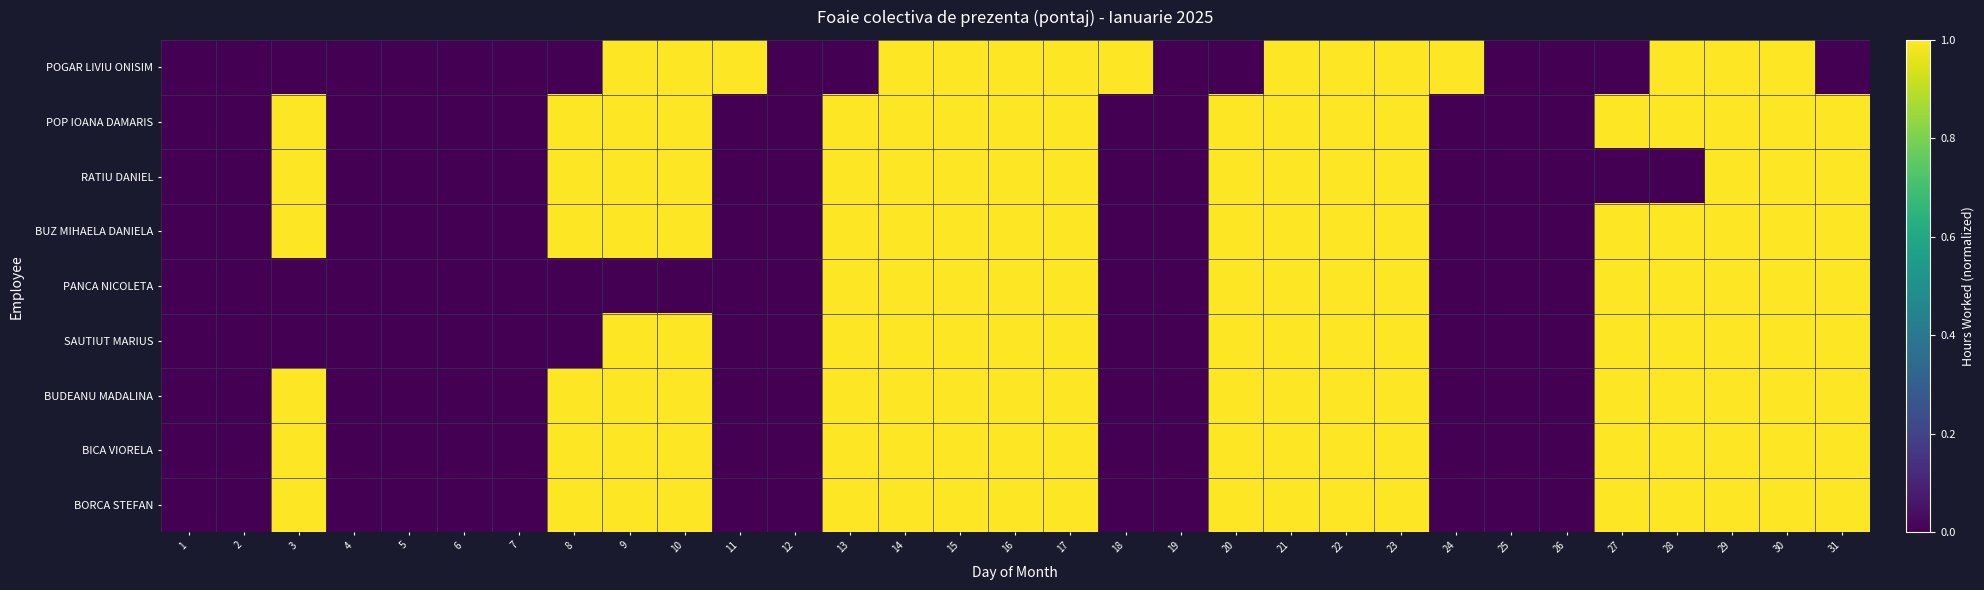

Reading left to right, transcribe all the data shown in this chart.

POGAR LIVIU ONISIM: 1=0	2=0	3=0	4=0	5=0	6=0	7=0	8=0	9=1	10=1	11=1	12=0	13=0	14=1	15=1	16=1	17=1	18=1	19=0	20=0	21=1	22=1	23=1	24=1	25=0	26=0	27=0	28=1	29=1	30=1	31=0
POP IOANA DAMARIS: 1=0	2=0	3=1	4=0	5=0	6=0	7=0	8=1	9=1	10=1	11=0	12=0	13=1	14=1	15=1	16=1	17=1	18=0	19=0	20=1	21=1	22=1	23=1	24=0	25=0	26=0	27=1	28=1	29=1	30=1	31=1
RATIU DANIEL: 1=0	2=0	3=1	4=0	5=0	6=0	7=0	8=1	9=1	10=1	11=0	12=0	13=1	14=1	15=1	16=1	17=1	18=0	19=0	20=1	21=1	22=1	23=1	24=0	25=0	26=0	27=0	28=0	29=1	30=1	31=1
BUZ MIHAELA DANIELA: 1=0	2=0	3=1	4=0	5=0	6=0	7=0	8=1	9=1	10=1	11=0	12=0	13=1	14=1	15=1	16=1	17=1	18=0	19=0	20=1	21=1	22=1	23=1	24=0	25=0	26=0	27=1	28=1	29=1	30=1	31=1
PANCA NICOLETA: 1=0	2=0	3=0	4=0	5=0	6=0	7=0	8=0	9=0	10=0	11=0	12=0	13=1	14=1	15=1	16=1	17=1	18=0	19=0	20=1	21=1	22=1	23=1	24=0	25=0	26=0	27=1	28=1	29=1	30=1	31=1
SAUTIUT MARIUS: 1=0	2=0	3=0	4=0	5=0	6=0	7=0	8=0	9=1	10=1	11=0	12=0	13=1	14=1	15=1	16=1	17=1	18=0	19=0	20=1	21=1	22=1	23=1	24=0	25=0	26=0	27=1	28=1	29=1	30=1	31=1
BUDEANU MADALINA: 1=0	2=0	3=1	4=0	5=0	6=0	7=0	8=1	9=1	10=1	11=0	12=0	13=1	14=1	15=1	16=1	17=1	18=0	19=0	20=1	21=1	22=1	23=1	24=0	25=0	26=0	27=1	28=1	29=1	30=1	31=1
BICA VIORELA: 1=0	2=0	3=1	4=0	5=0	6=0	7=0	8=1	9=1	10=1	11=0	12=0	13=1	14=1	15=1	16=1	17=1	18=0	19=0	20=1	21=1	22=1	23=1	24=0	25=0	26=0	27=1	28=1	29=1	30=1	31=1
BORCA STEFAN: 1=0	2=0	3=1	4=0	5=0	6=0	7=0	8=1	9=1	10=1	11=0	12=0	13=1	14=1	15=1	16=1	17=1	18=0	19=0	20=1	21=1	22=1	23=1	24=0	25=0	26=0	27=1	28=1	29=1	30=1	31=1